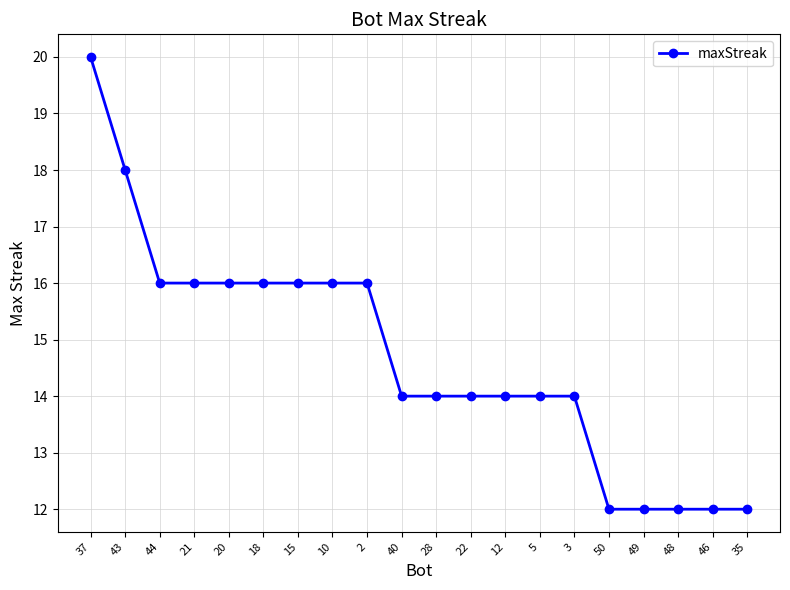

Reading right to left, extract all data points from this chart.

35=12	46=12	48=12	49=12	50=12	3=14	5=14	12=14	22=14	28=14	40=14	2=16	10=16	15=16	18=16	20=16	21=16	44=16	43=18	37=20